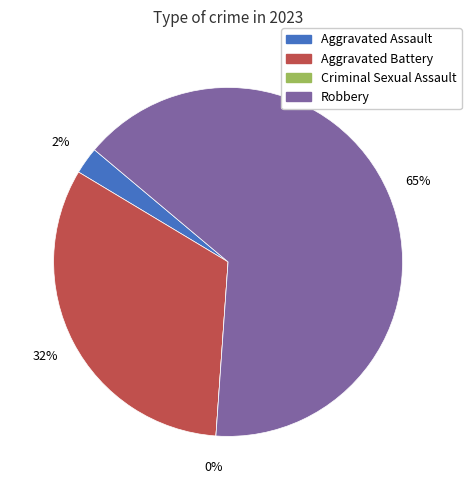

The Aggravated Battery slice represents 38% of the pie. True or false?

False